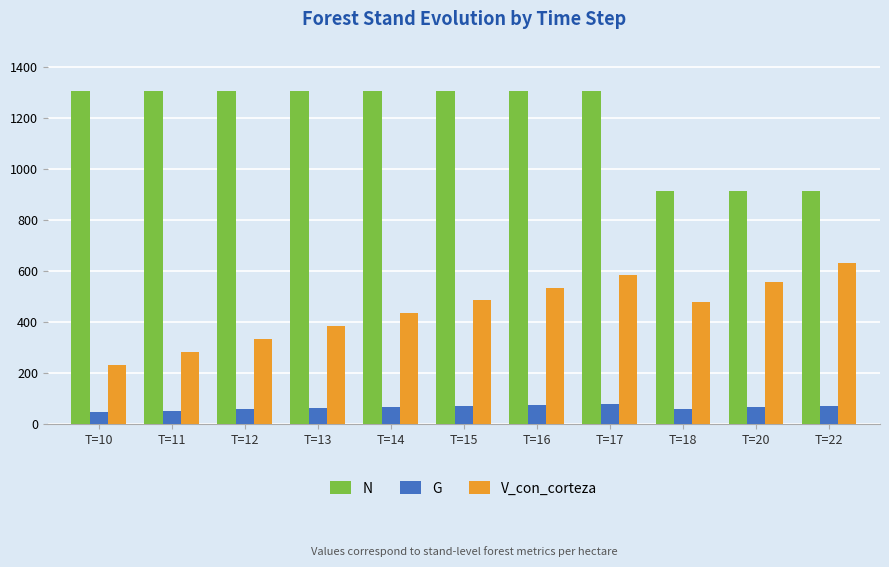

How many groups of bars are there?

11